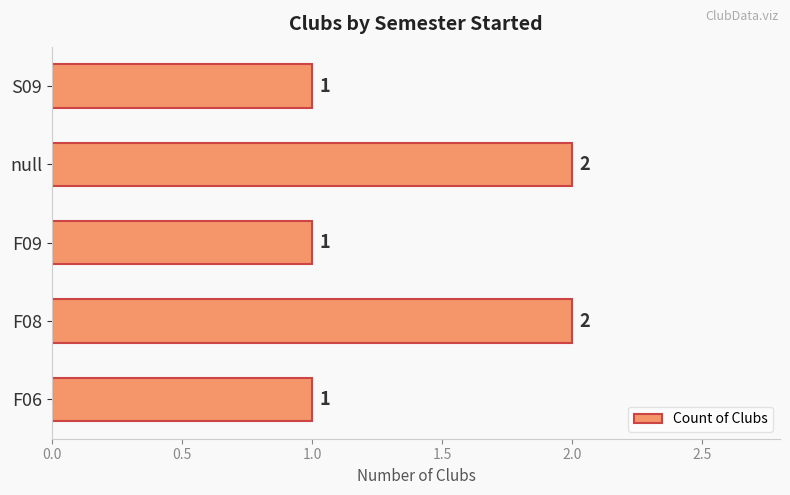

What is the difference between the maximum and minimum values?

1